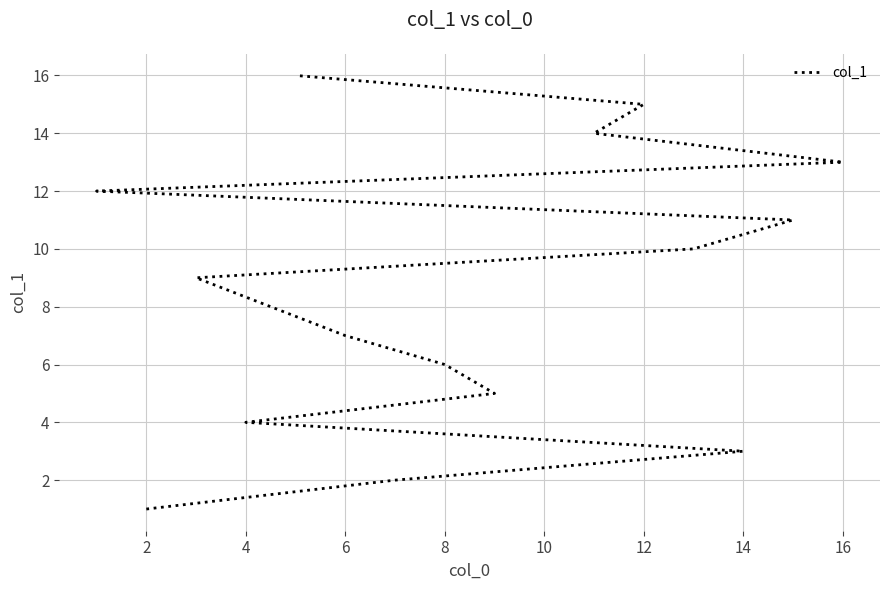

Does the chart display data point markers on the line(s)?

No